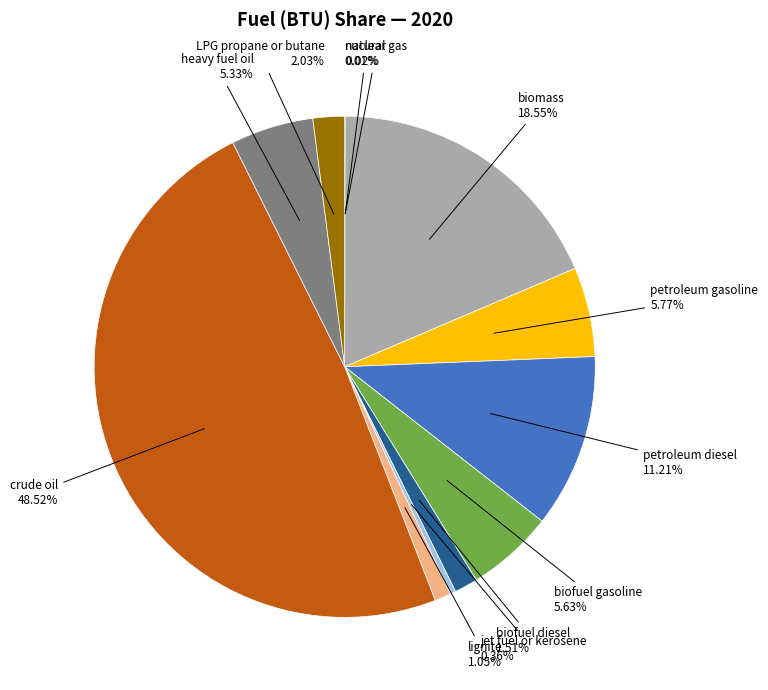

How much of the chart is everything except crude oil?

51.5%